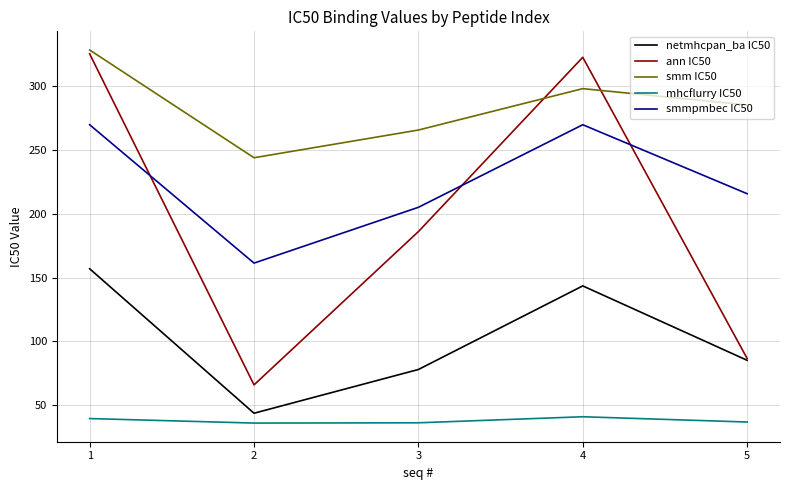

What is the approximate value of smm IC50 at 5?

285.0